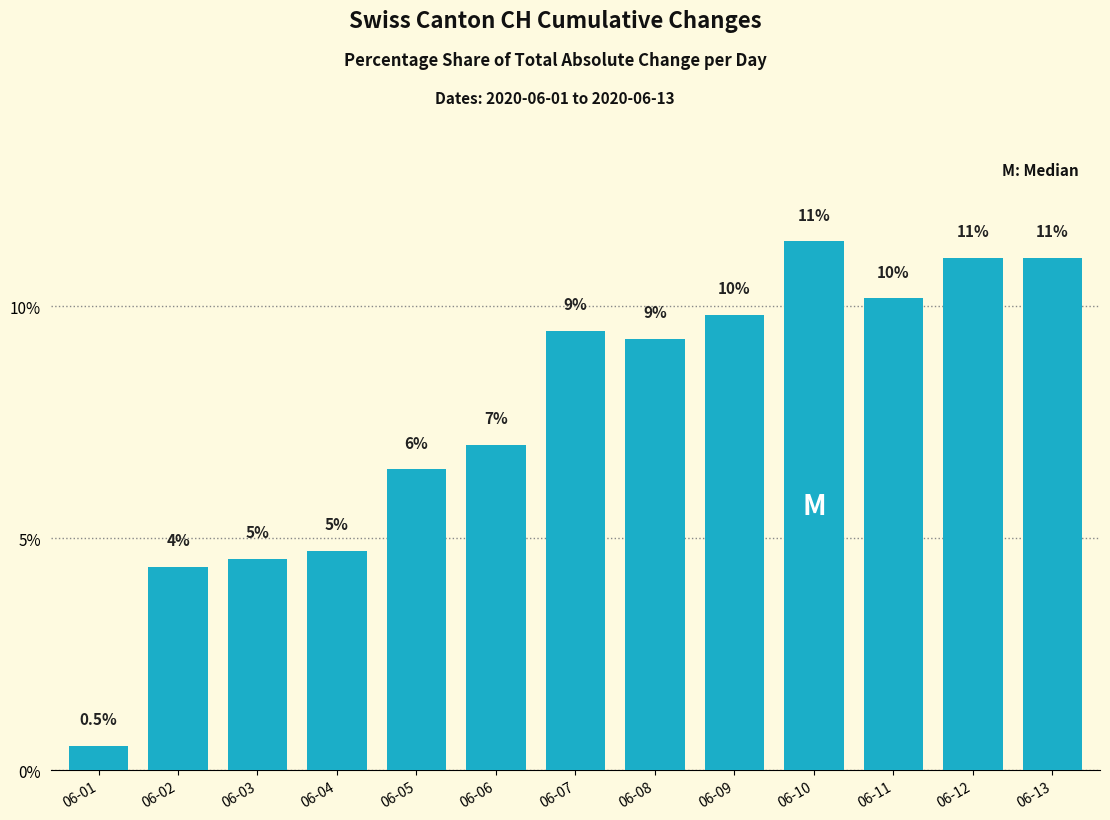

Reading left to right, extract all data points from this chart.

06-01=0.5	06-02=4.4	06-03=4.6	06-04=4.7	06-05=6.5	06-06=7.0	06-07=9.5	06-08=9.3	06-09=9.8	06-10=11.4	06-11=10.2	06-12=11.1	06-13=11.1